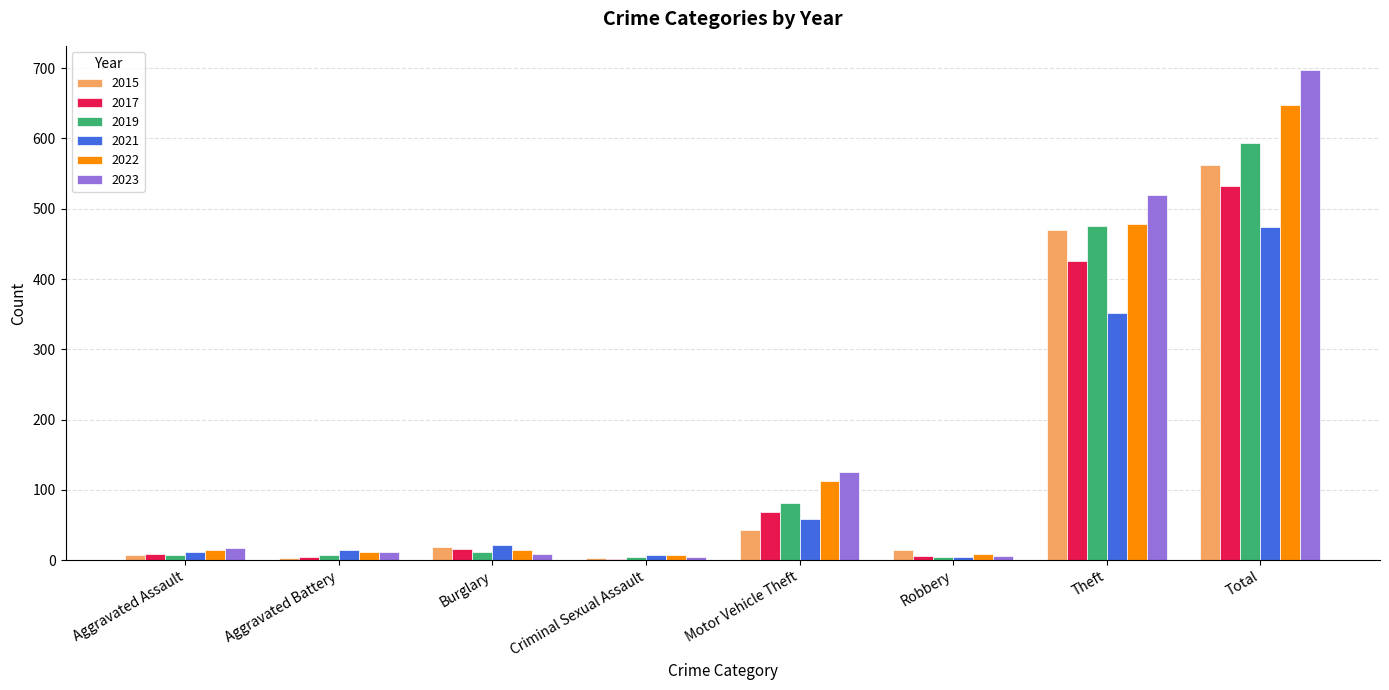

Is the value of 2021 at Aggravated Battery greater than the value of 2019 at Motor Vehicle Theft?

No